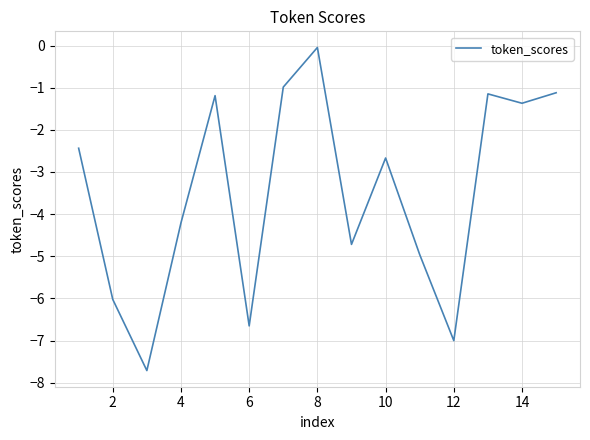

What is the difference between the maximum and minimum values?

7.7